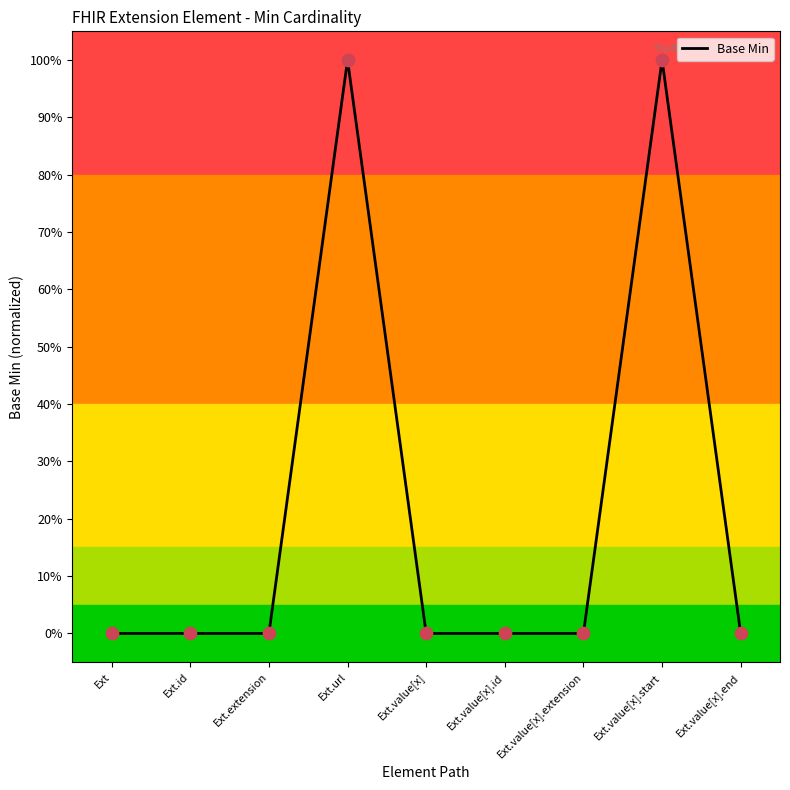

Between Ext.value[x] and Ext.value[x].end, which is larger?

Ext.value[x]